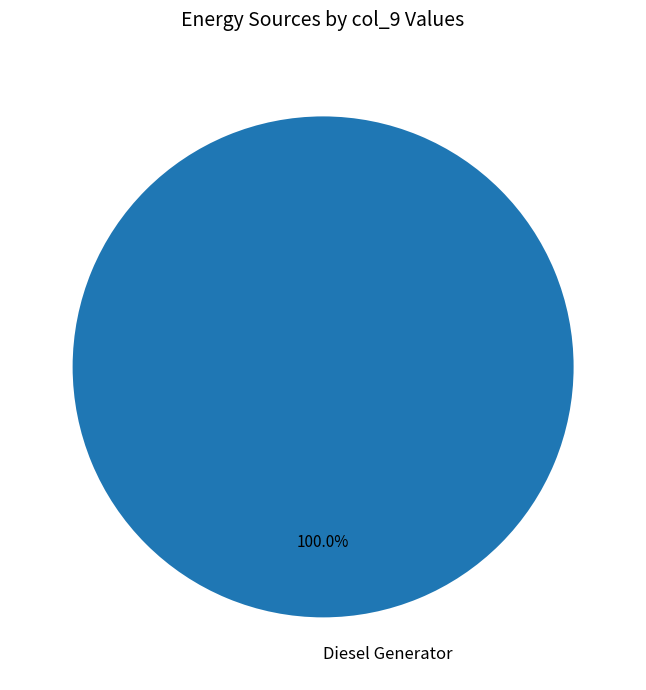

The Diesel Generator slice represents 100% of the pie. True or false?

True